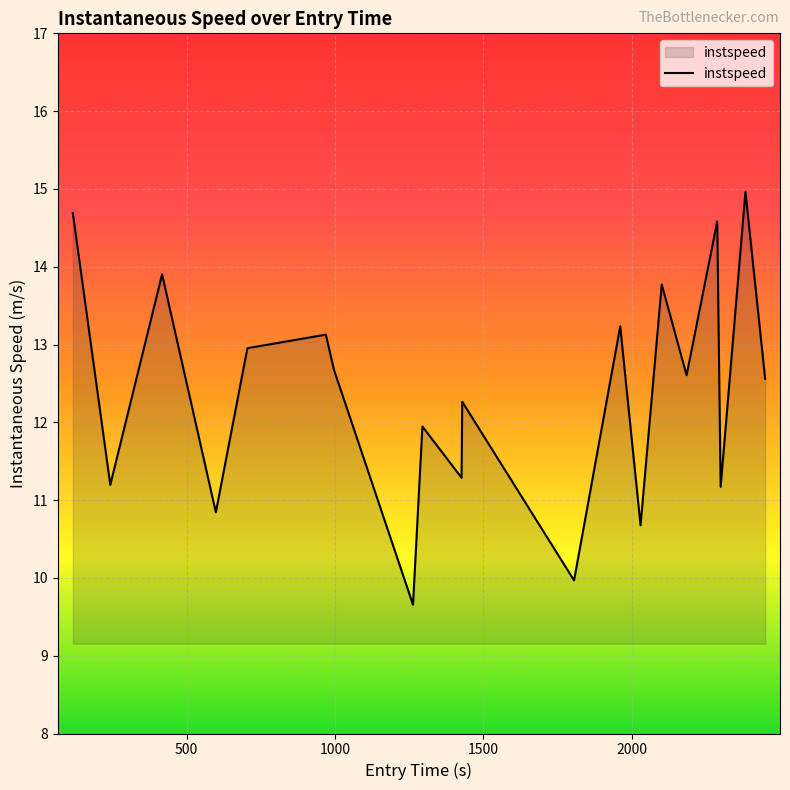

What is the smallest value displayed?

9.7